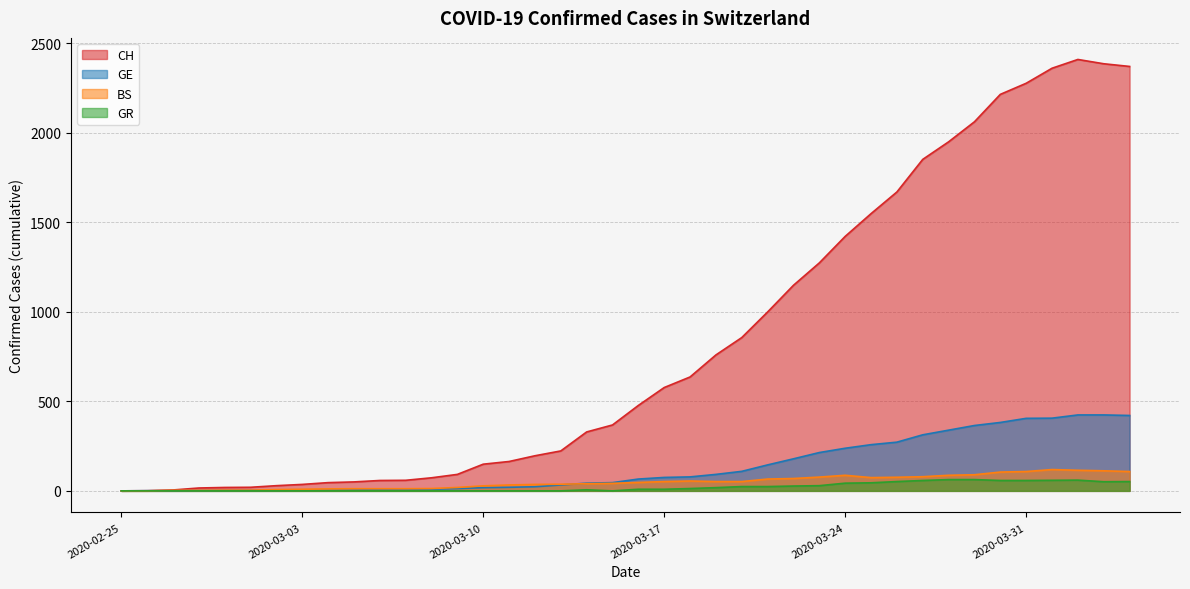

Where is the first local minimum for BS?

2020-03-25